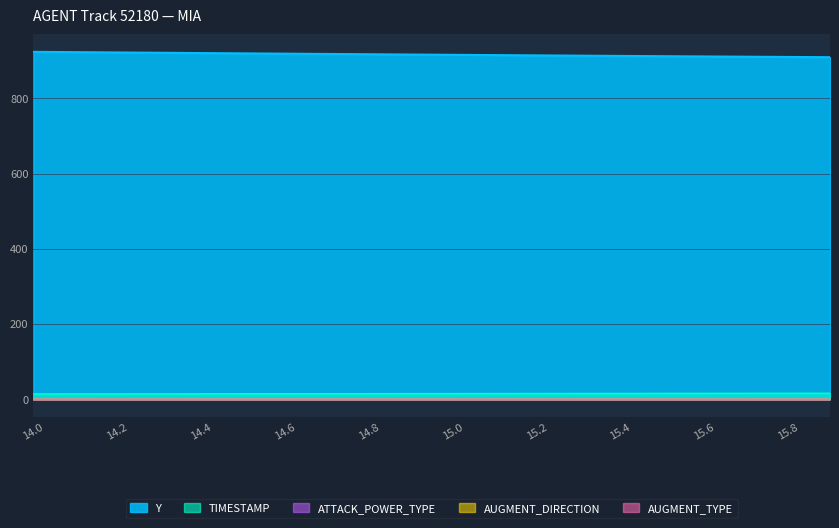

At 14.8, list the series in order from largest to smallest.

Y, TIMESTAMP, AUGMENT_DIRECTION, ATTACK_POWER_TYPE, AUGMENT_TYPE